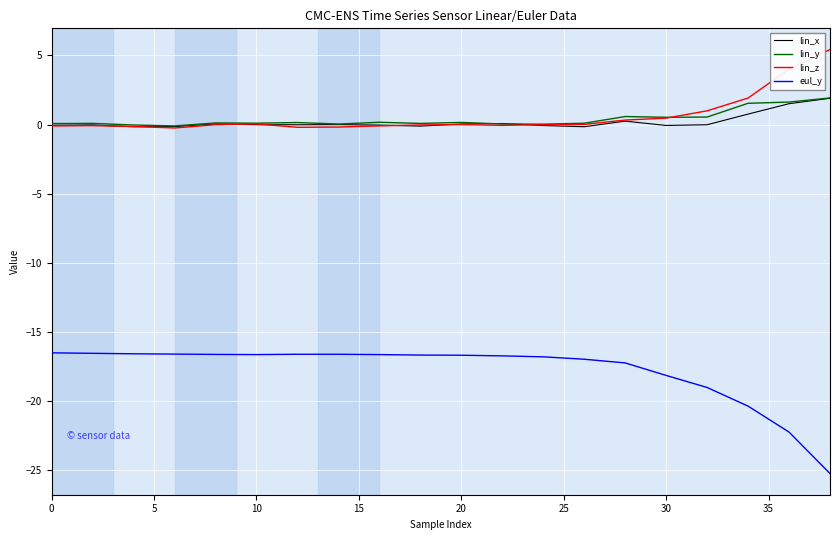

True or false: lin_z and eul_y cross at least once.

False